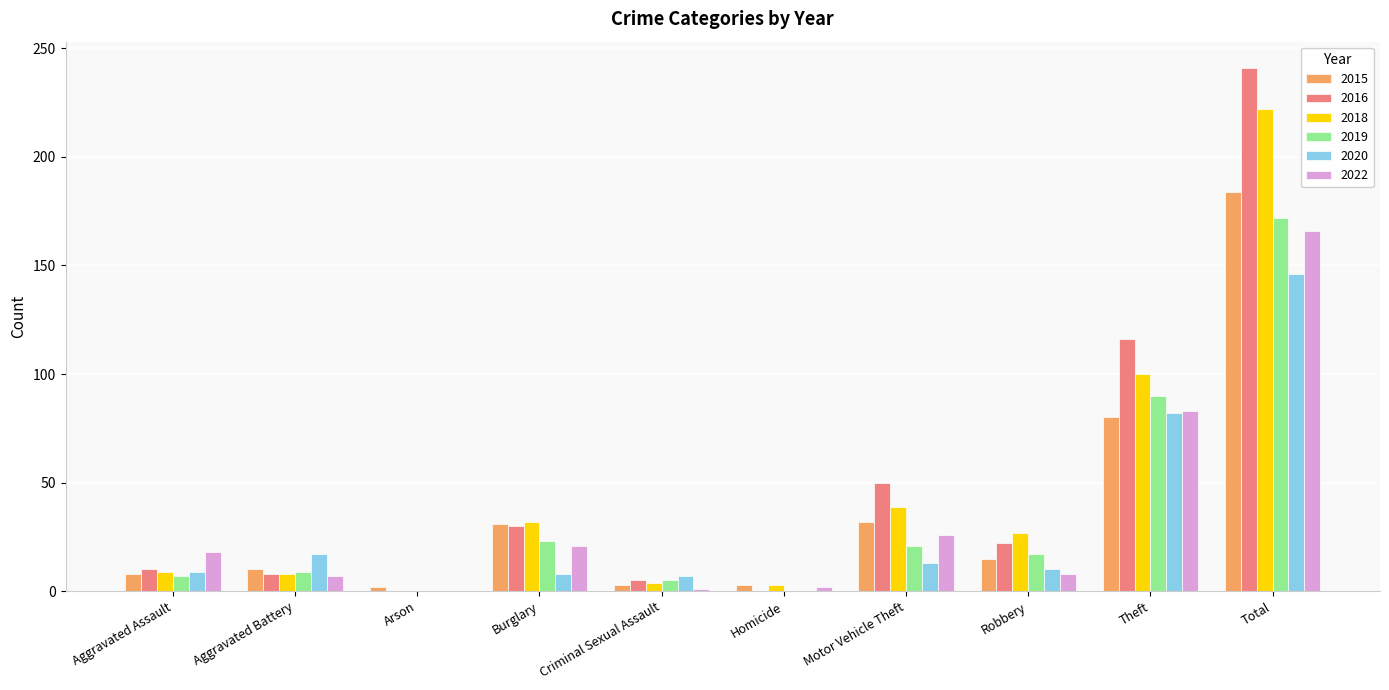

Are the bars horizontal?

No